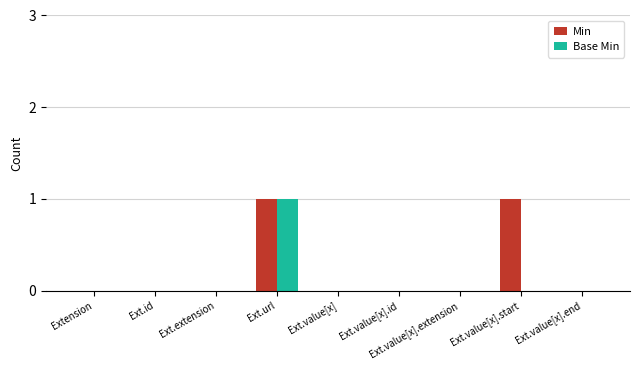

The Base Min series shows 0 at Ext.value[x].start. True or false?

True